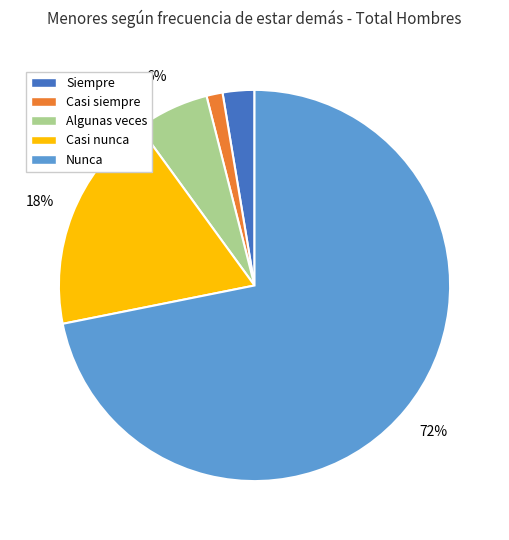

What is the majority slice?

Nunca